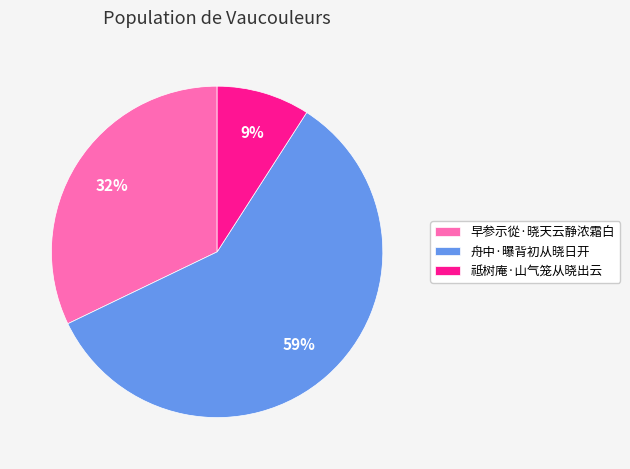

Rank the categories by value from highest to lowest.

舟中·曝背初从晓日开, 早参示從·晓天云静浓霜白, 祗树庵·山气笼从晓出云